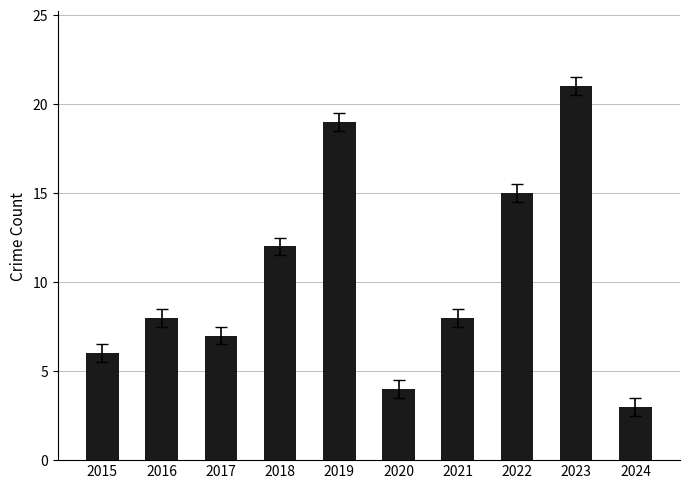

Reading left to right, transcribe all the data shown in this chart.

6	8	7	12	19	4	8	15	21	3